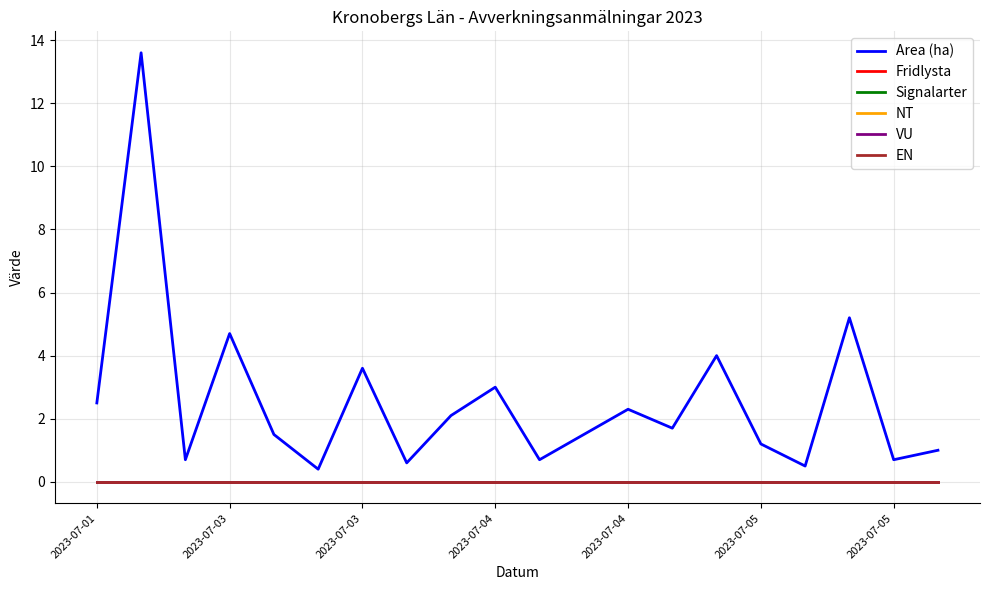

True or false: Signalarter has more than 2 points higher than both neighbors.

False